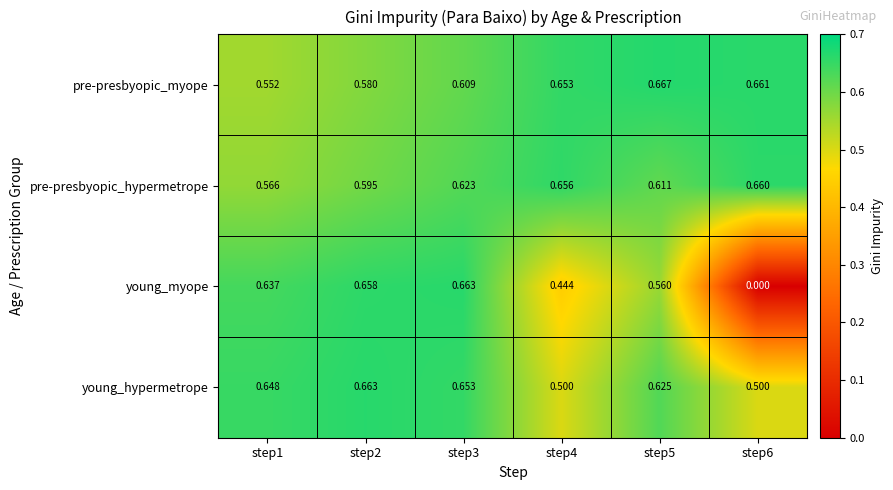

Which series changed the most between step5 and step6?

young_myope